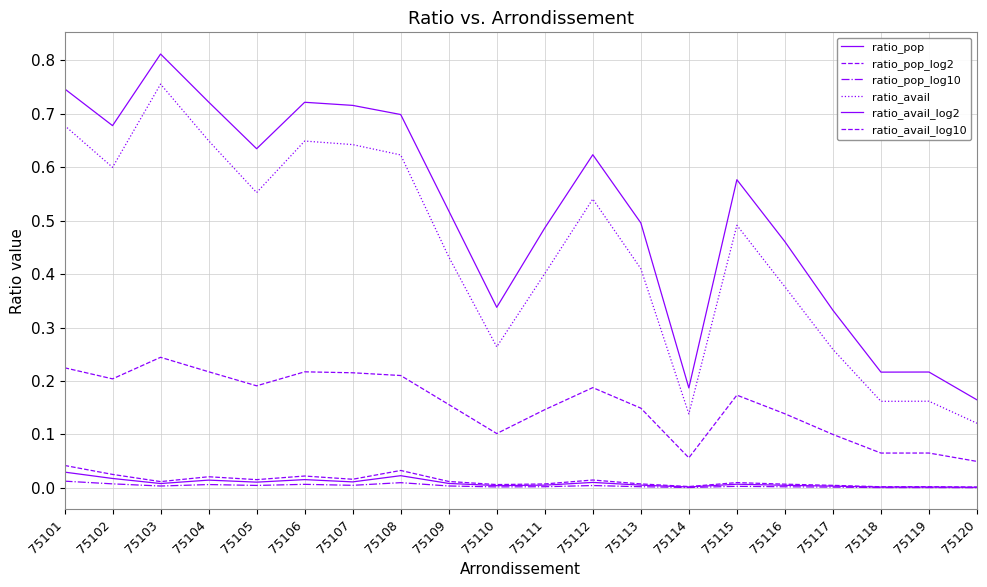

Is this an area chart (filled region under the line)?

No